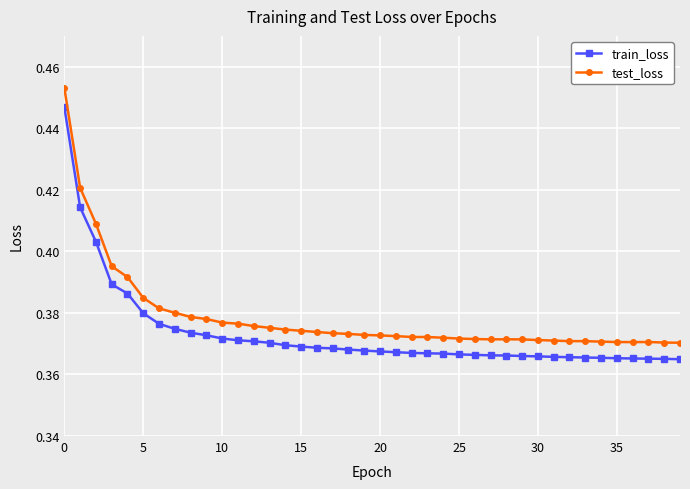

True or false: test_loss and train_loss cross at least once.

False